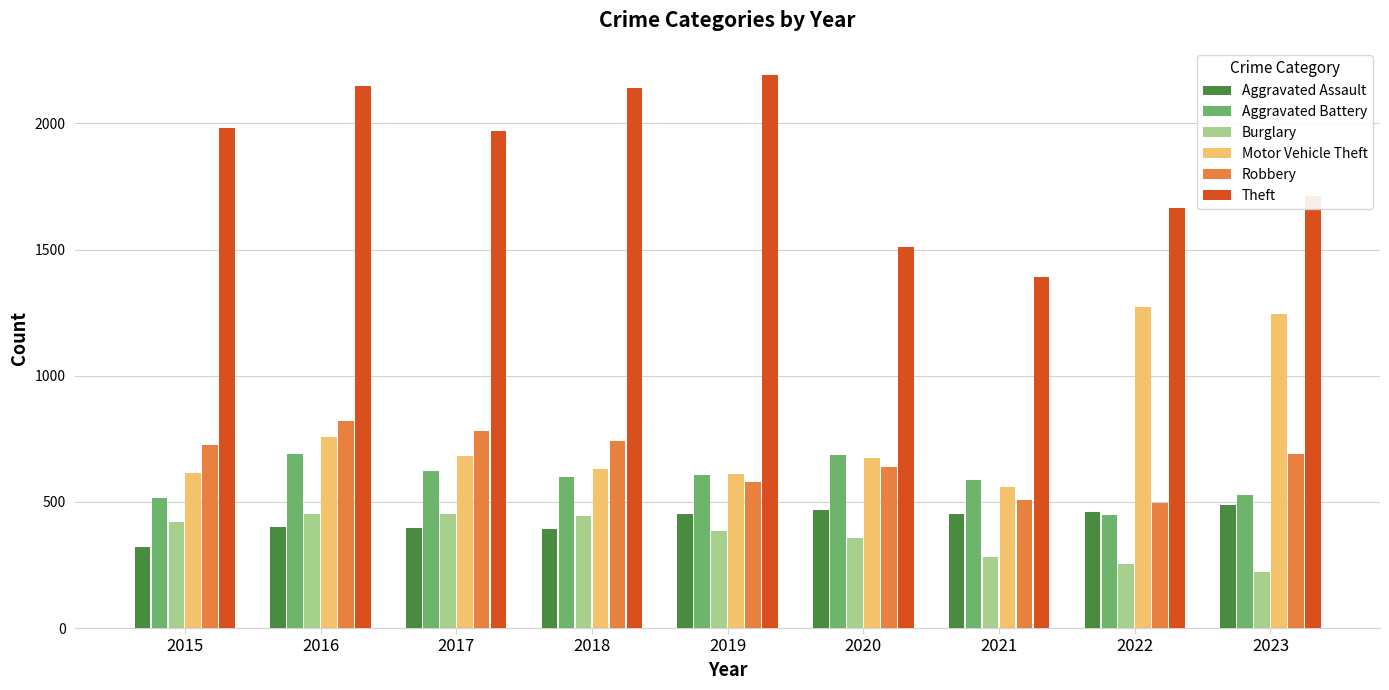

What is the minimum value shown in the chart?

224